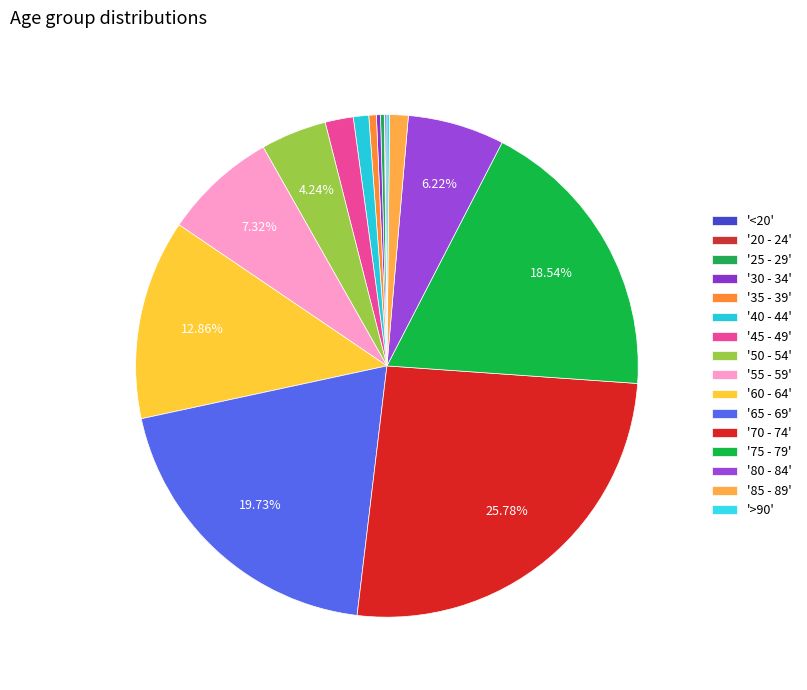

What is the smallest slice in the pie chart?

20 - 24